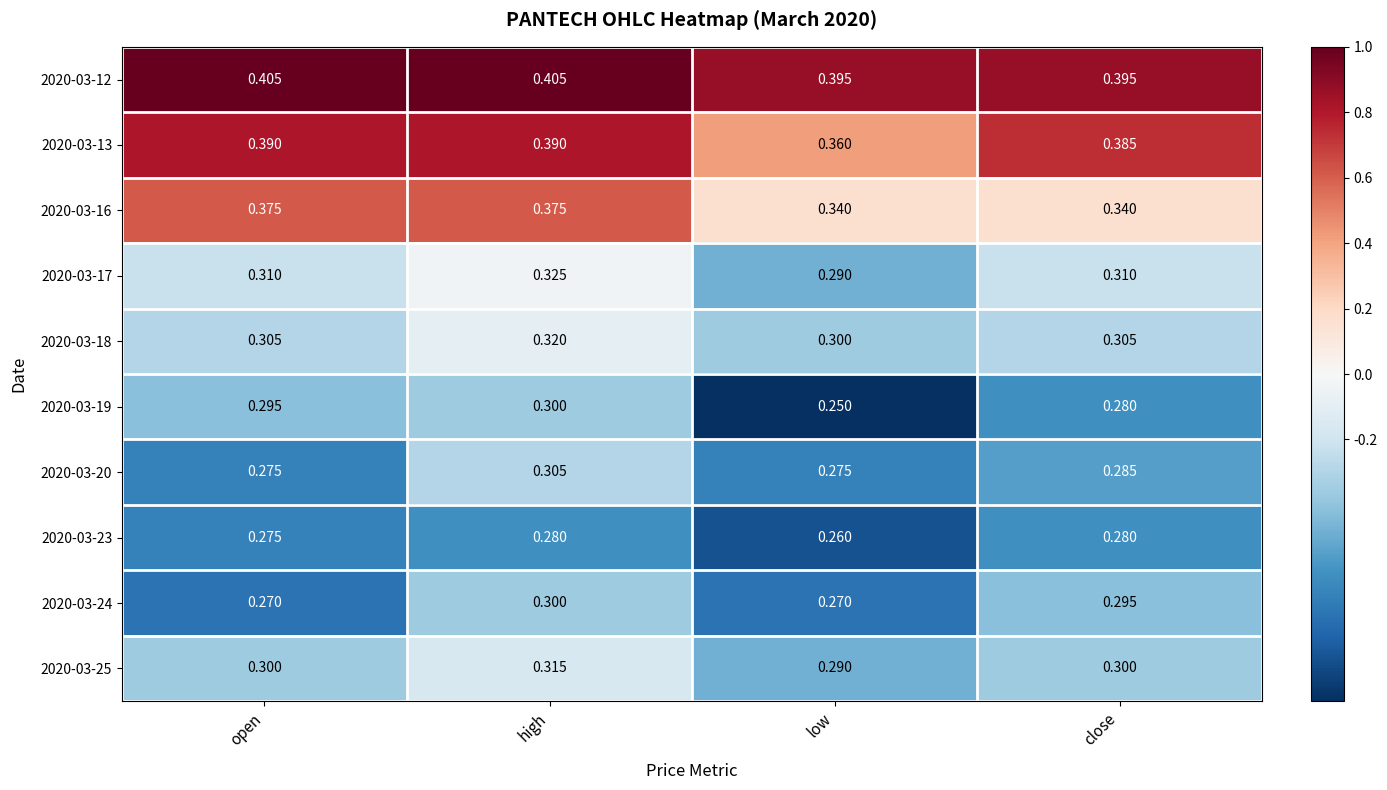

At which label is 2020-03-19 closest to 0?

low